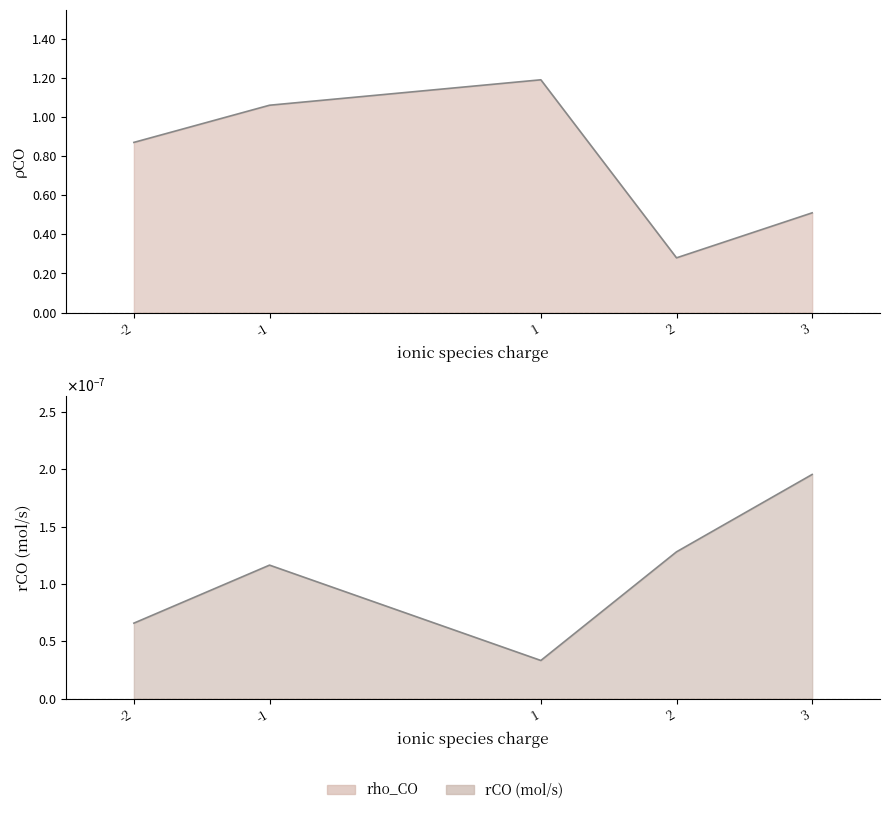

At which label is the value closest to 0?

2